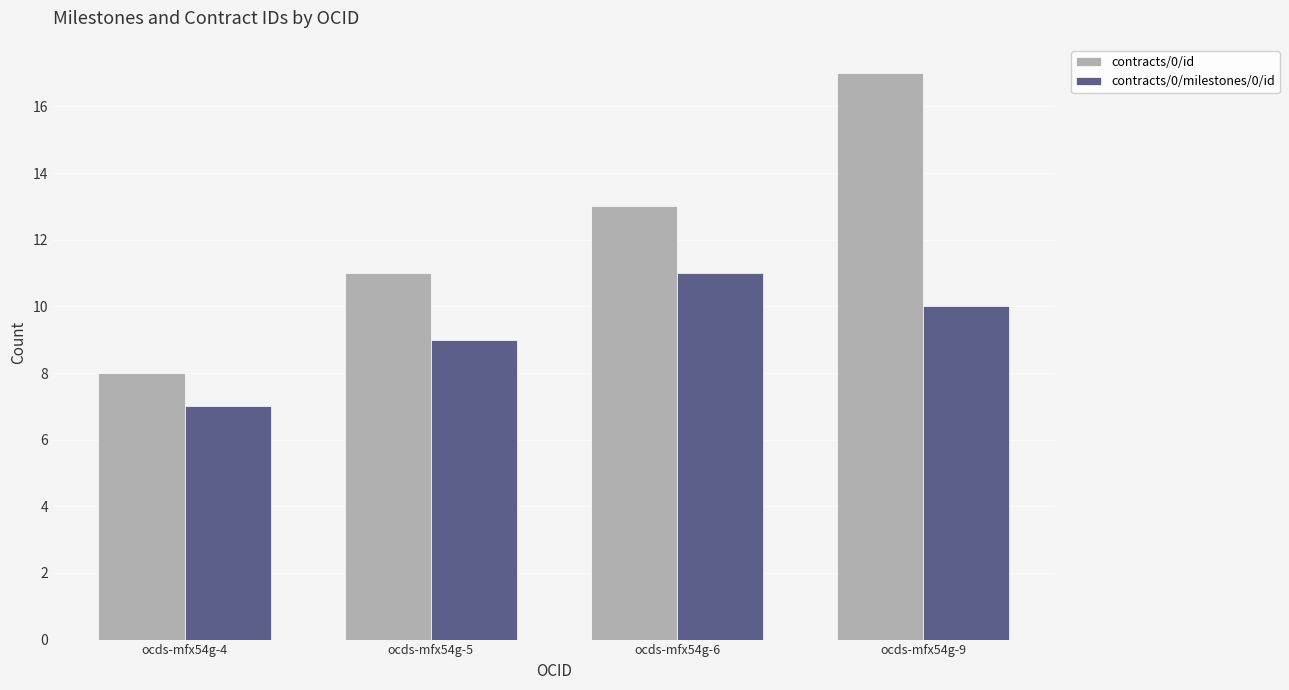

Rank the series by their maximum value, from highest to lowest.

contracts/0/id, contracts/0/milestones/0/id